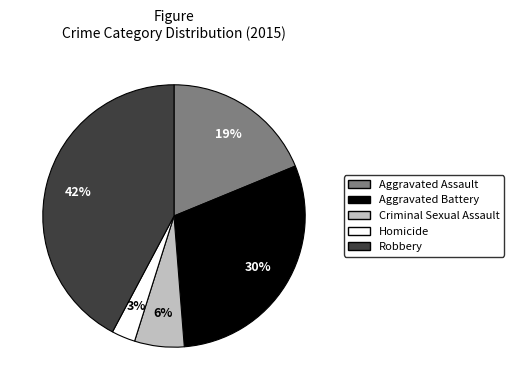

True or false: Robbery accounts for 49% of the total.

False